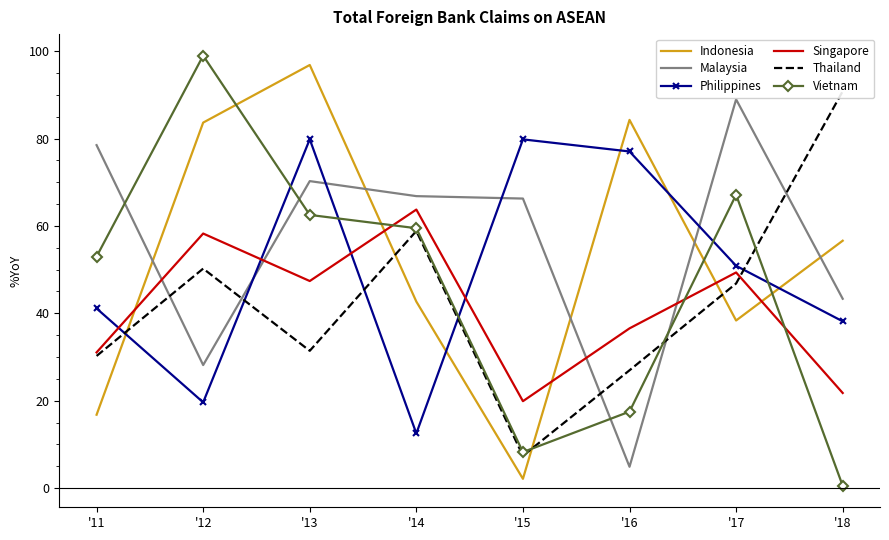

What is the total value across all series at '18?

251.2